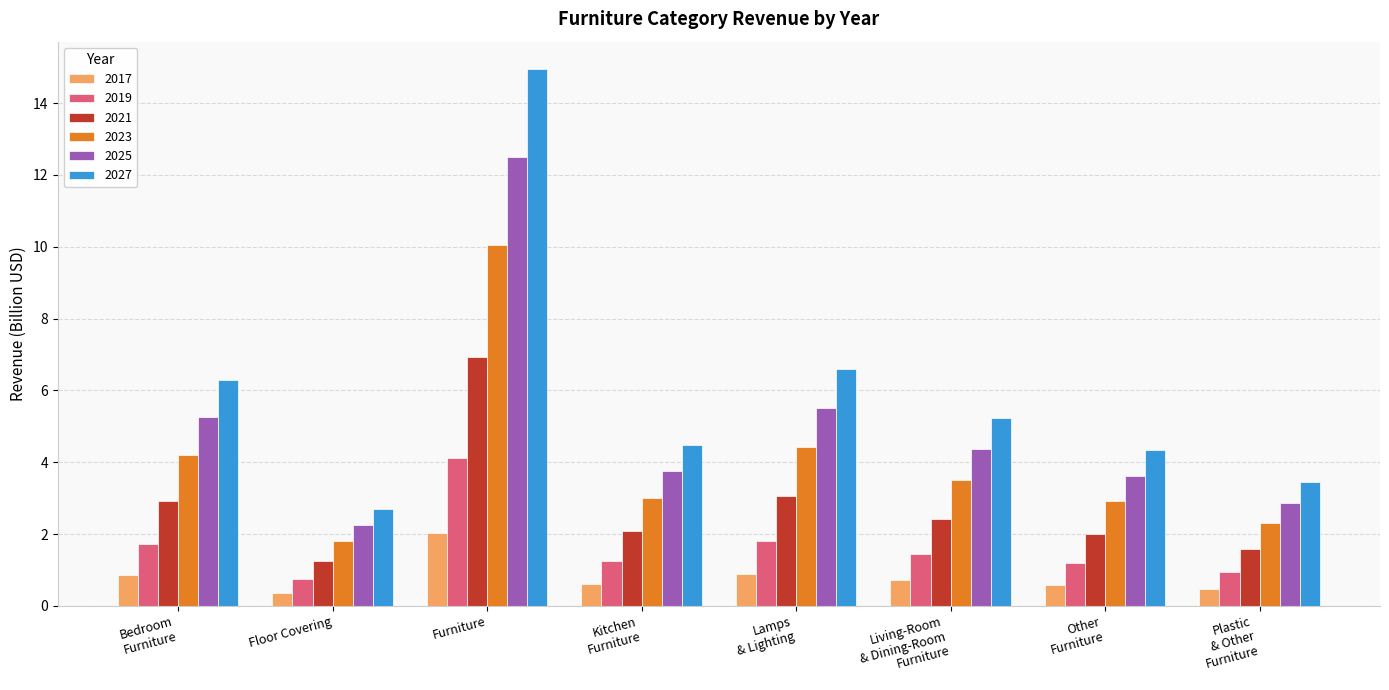

Rank the series at Furniture from highest to lowest value.

2027, 2025, 2023, 2021, 2019, 2017